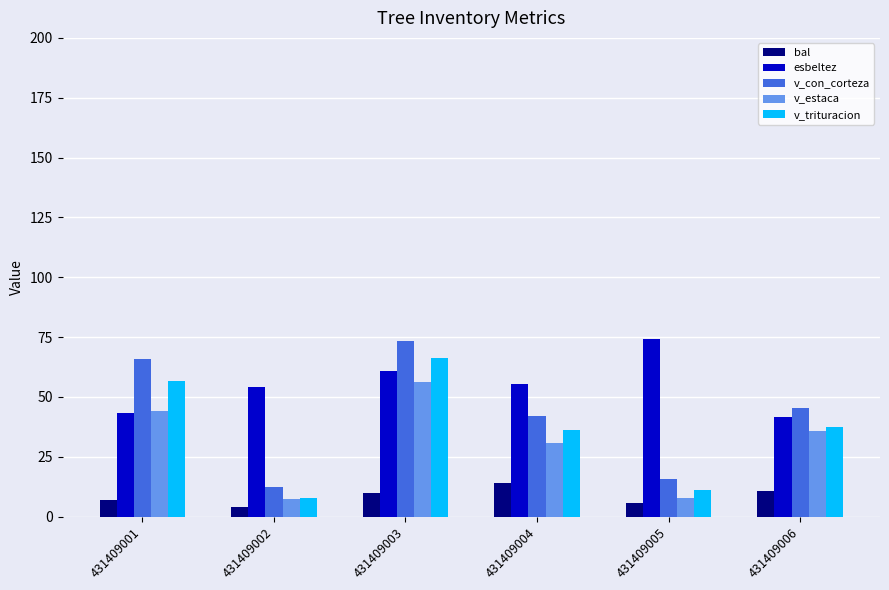

The value of esbeltez at 431409005 is 74.1. True or false?

True